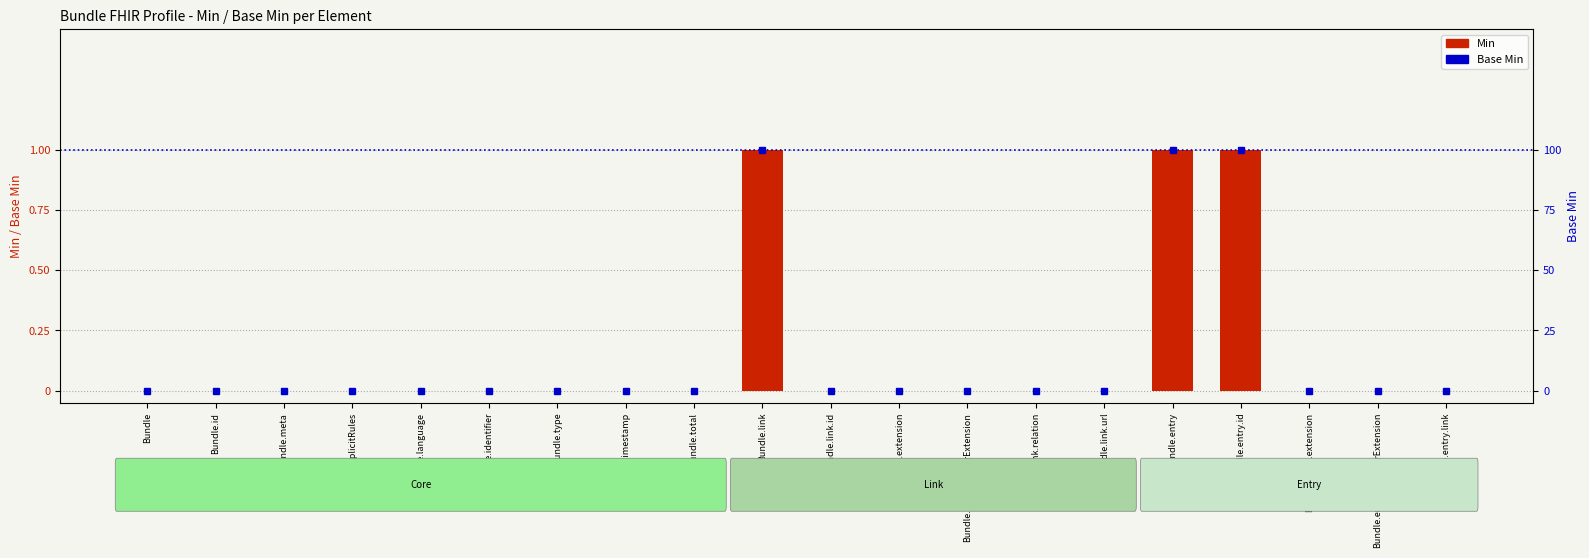

What position from the right is Bundle.id?

19